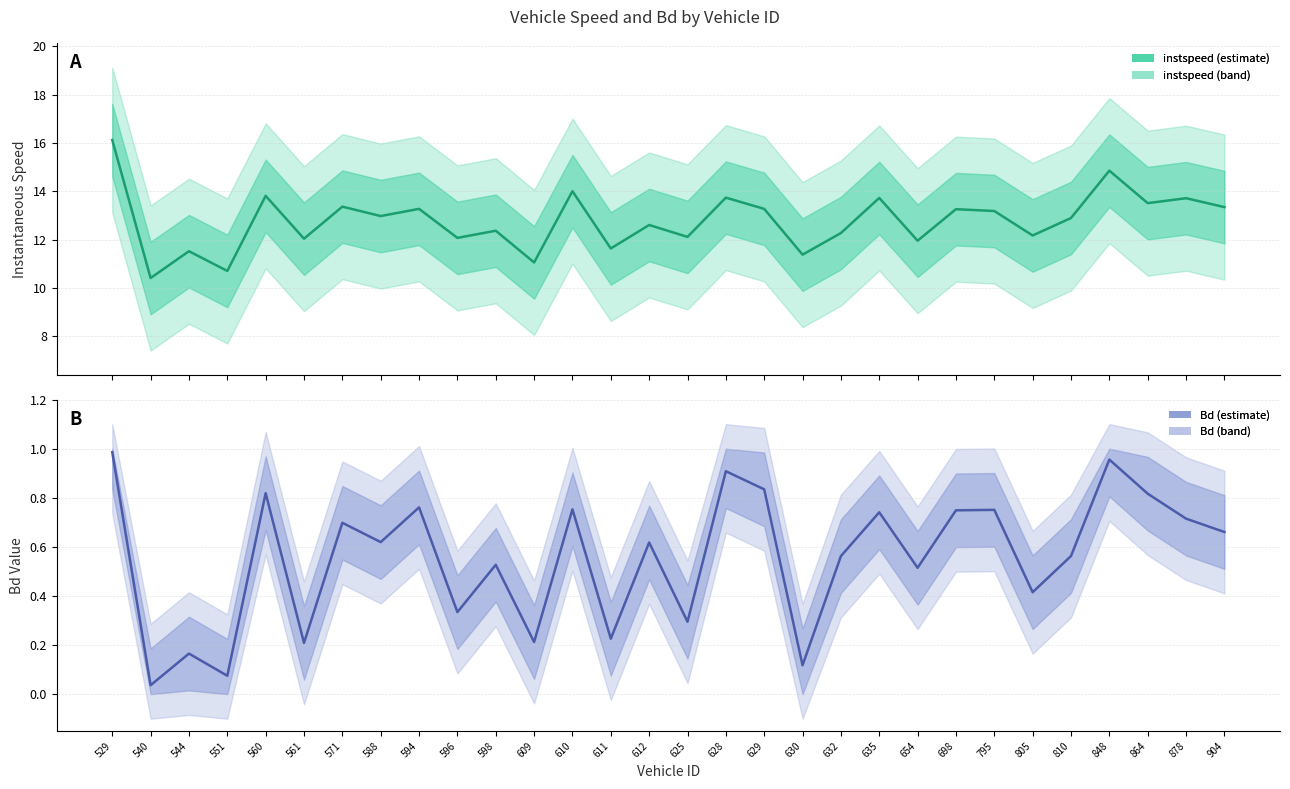

What is the difference between the maximum and minimum values in the instspeed series?

5.7